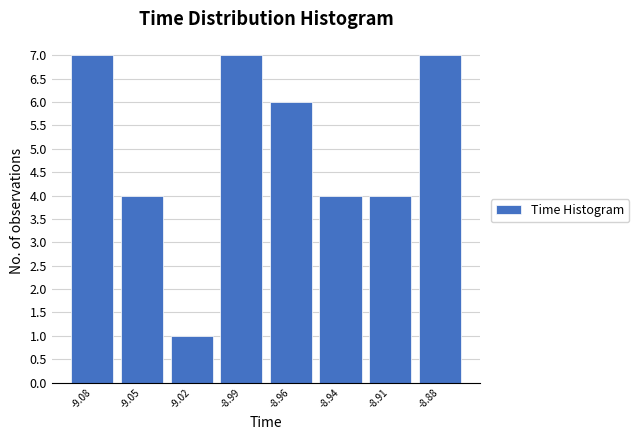

Reading right to left, what are all the values shown in this chart?

7	4	4	6	7	1	4	7